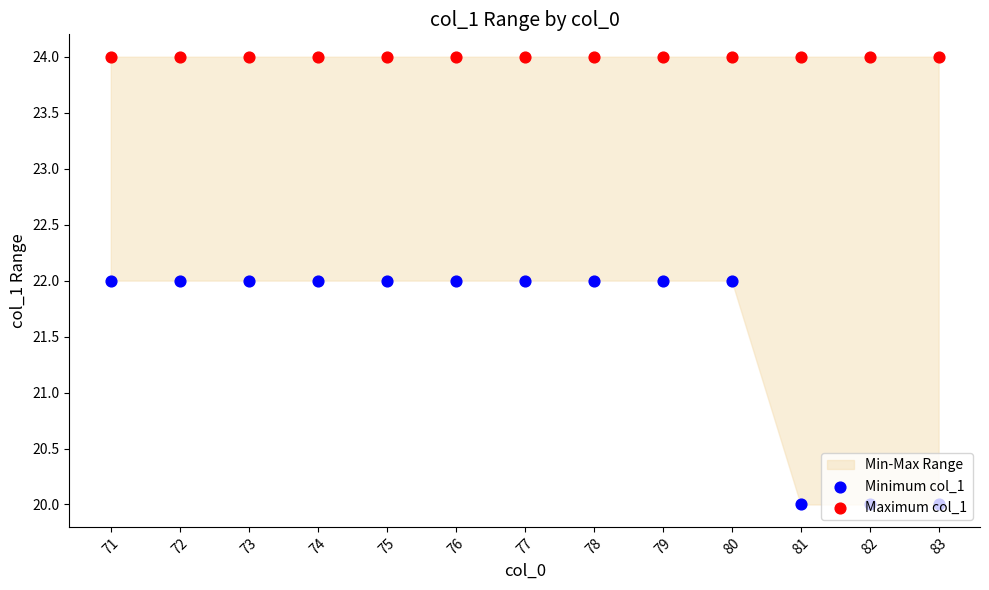

Which series contains the highest Y value?

Maximum col_1